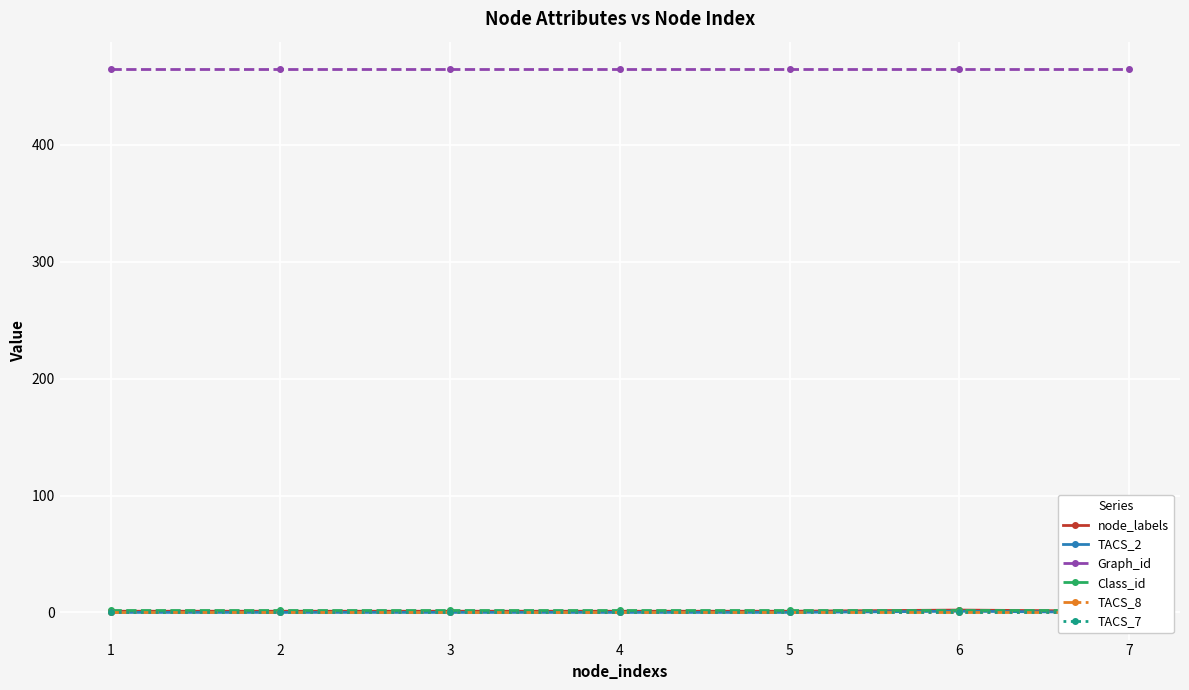

Reading left to right, extract all data points from this chart.

node_labels: 1=1	2=1	3=1	4=1	5=1	6=2	7=1
TACS_2: 1=0	2=0	3=0	4=0	5=0	6=1	7=0
Graph_id: 1=465	2=465	3=465	4=465	5=465	6=465	7=465
Class_id: 1=2	2=2	3=2	4=2	5=2	6=2	7=2
TACS_8: 1=0	2=0	3=0	4=0	5=0	6=0	7=0
TACS_7: 1=0	2=0	3=0	4=0	5=0	6=0	7=0